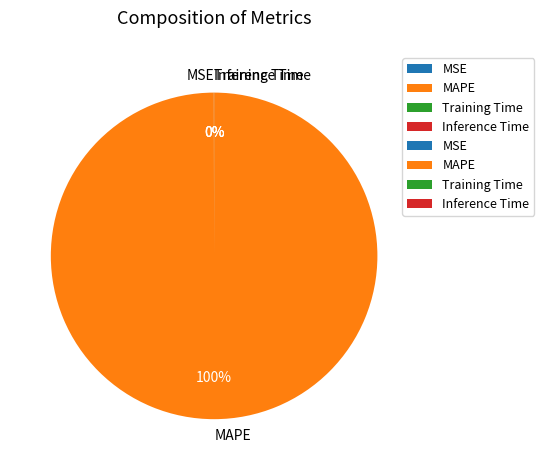

To the nearest percent, what is the average slice percentage?

25%